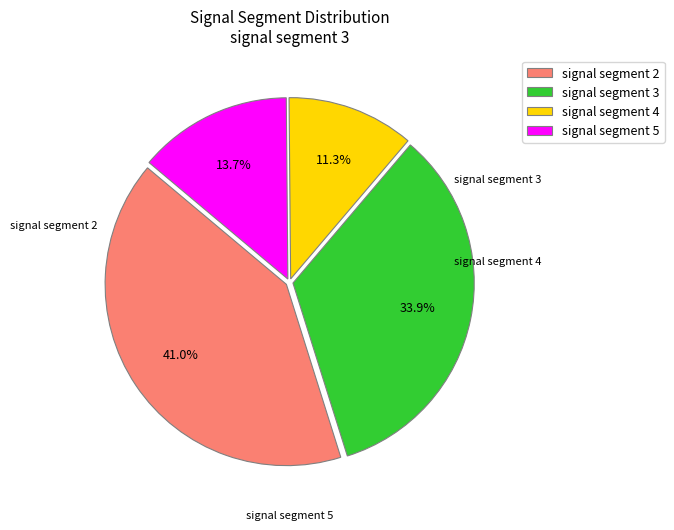

Is the sum of signal segment 2 and signal segment 3 greater than half?

Yes